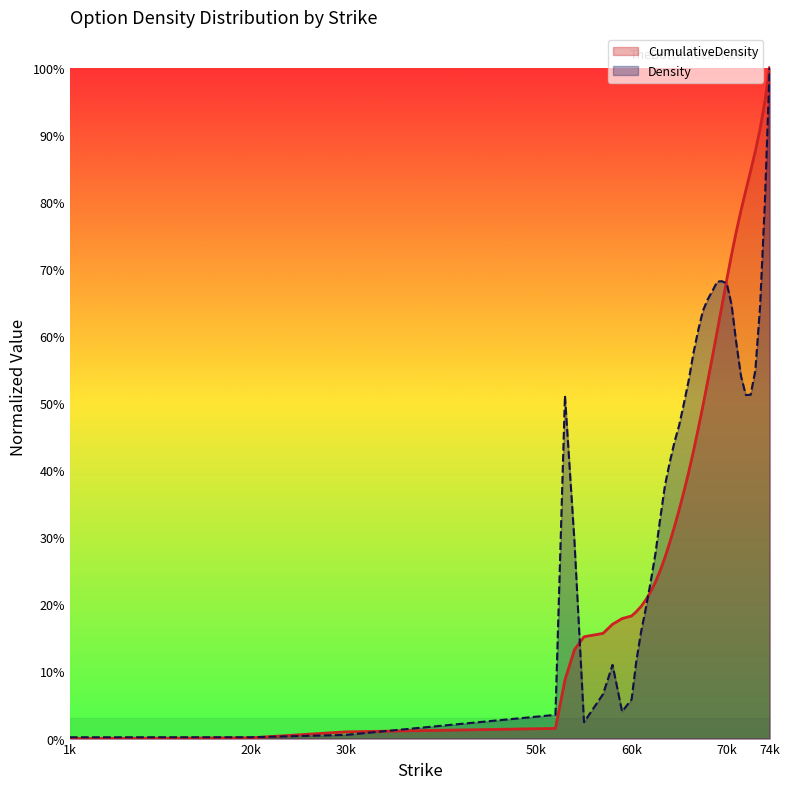

Reading left to right, list all the values displayed in this chart.

CumulativeDensity: 0.0	0.0	0.0	0.0	0.1	0.1	0.2	0.2	0.2	0.2	0.2	0.2	0.2	0.2	0.2	0.2	0.3	0.3	0.3	0.3	0.3	0.4	0.4	0.4	0.5	0.5	0.5	0.6	0.6	0.6	0.7	0.7	0.8	0.8	0.8	0.8	0.9	0.9	0.9	1.0
Density: 0.0	0.0	0.0	0.0	0.5	0.3	0.0	0.1	0.1	0.0	0.1	0.1	0.2	0.2	0.2	0.3	0.3	0.4	0.4	0.4	0.5	0.5	0.5	0.6	0.6	0.6	0.7	0.7	0.7	0.7	0.7	0.6	0.6	0.5	0.5	0.5	0.5	0.6	0.8	1.0